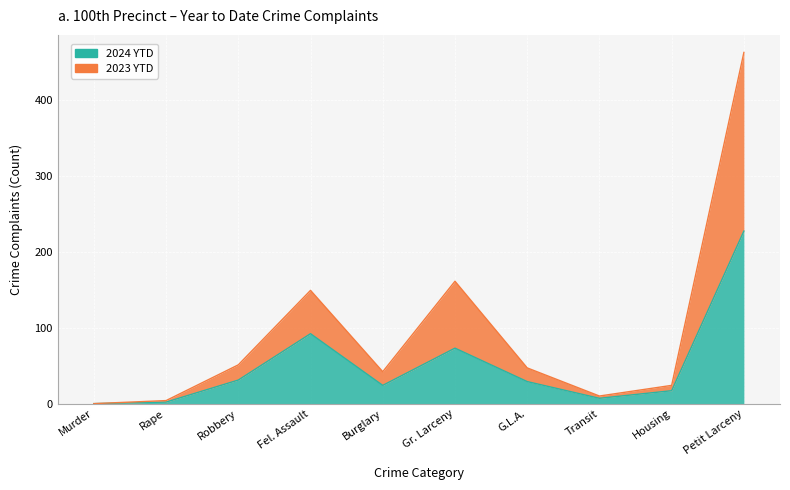

Rank the series by their maximum value, from lowest to highest.

2024 YTD, 2023 YTD